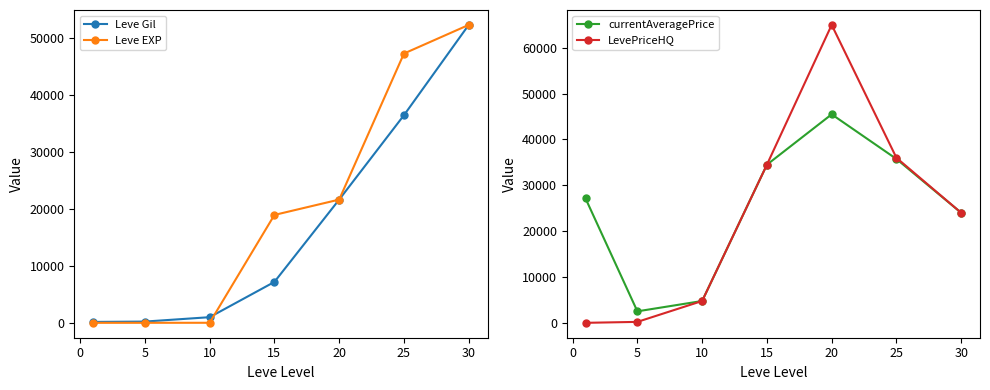

True or false: Leve Gil has more than 1 points higher than both neighbors.

False